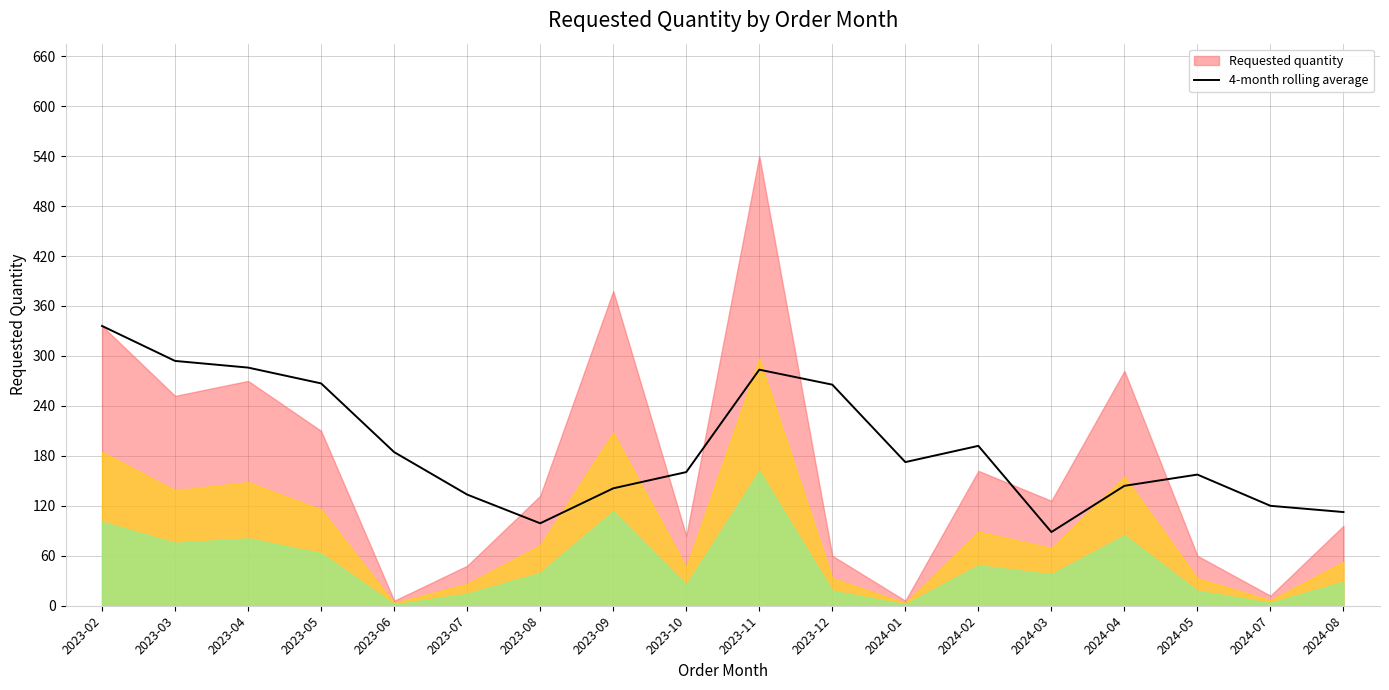

What is the maximum value for 4-month rolling average?

336.0